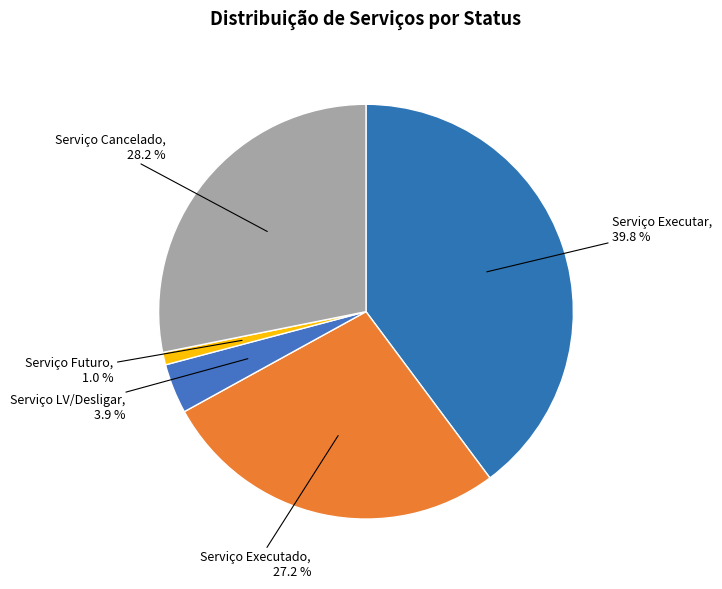

To the nearest percent, what portion does Serviço LV/Desligar represent?

4%